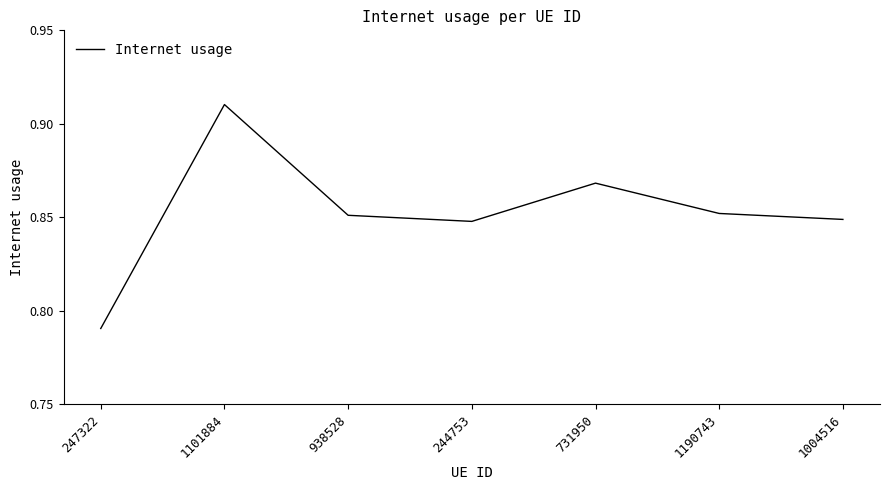

Which has a higher value, 244753 or 731950?

731950